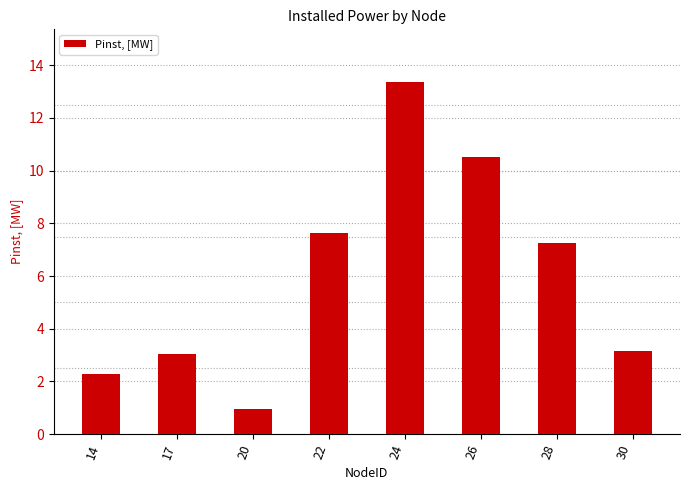

What is the average value?

6.0